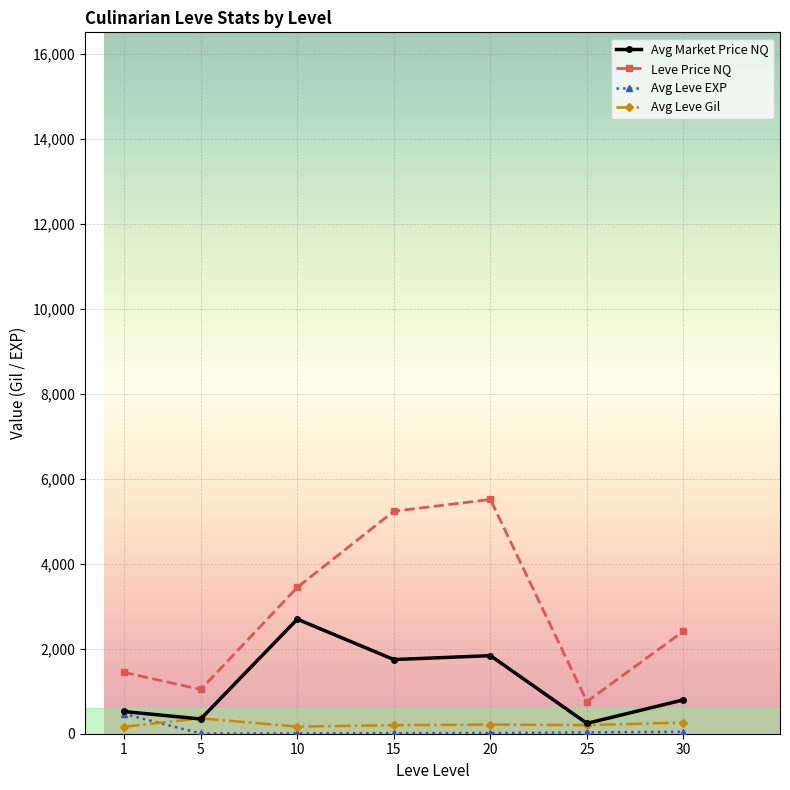

What is the approximate value of Avg Leve Gil at 5?

361.7